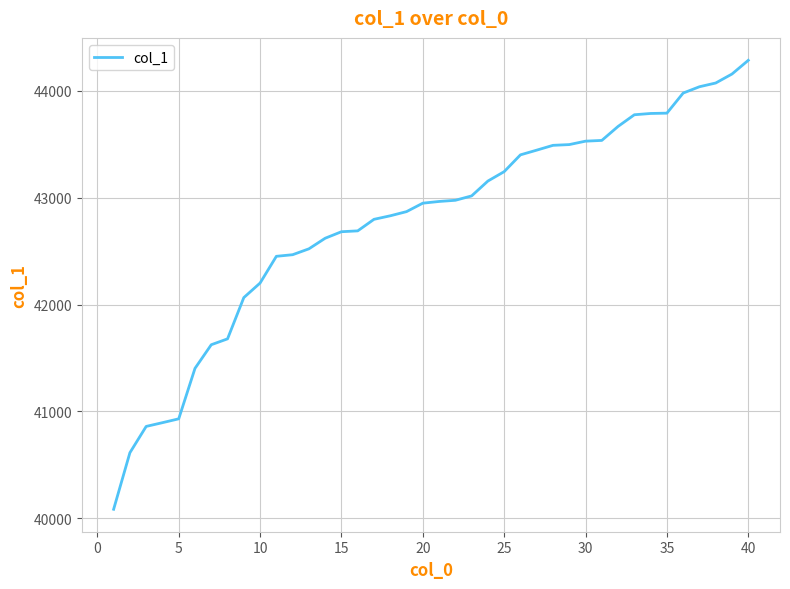

What is the minimum value shown in the chart?

40085